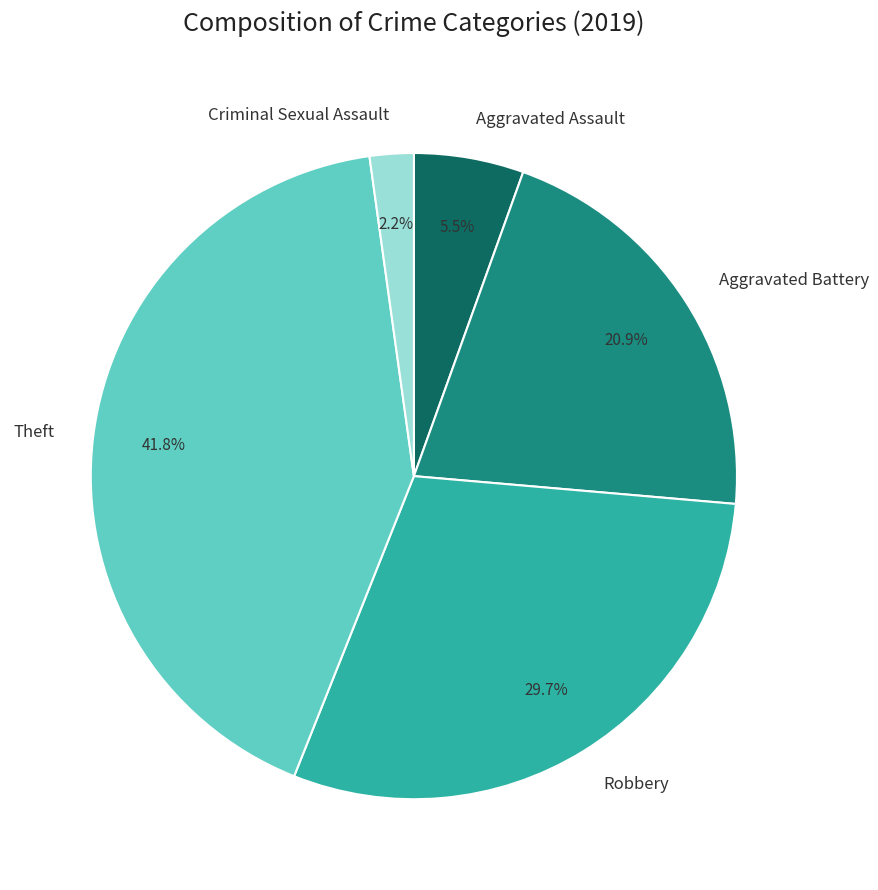

What portion of the pie excludes Criminal Sexual Assault?

97.8%